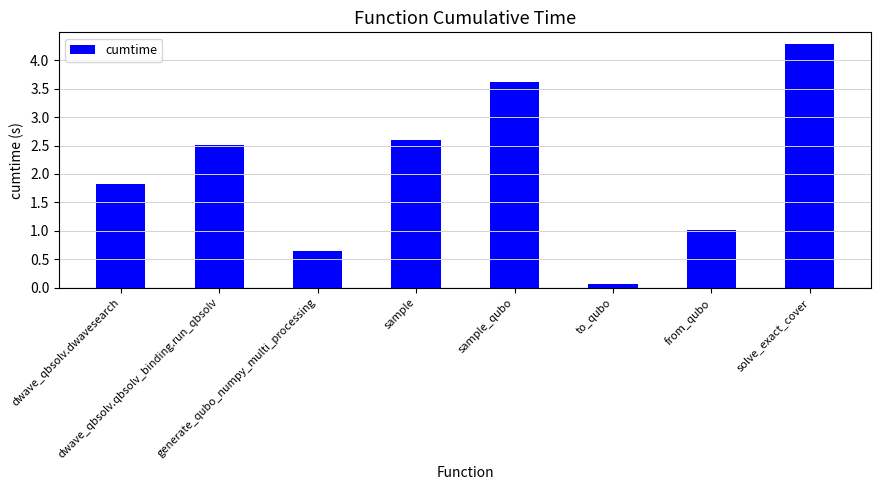

What is the minimum value shown in the chart?

0.1